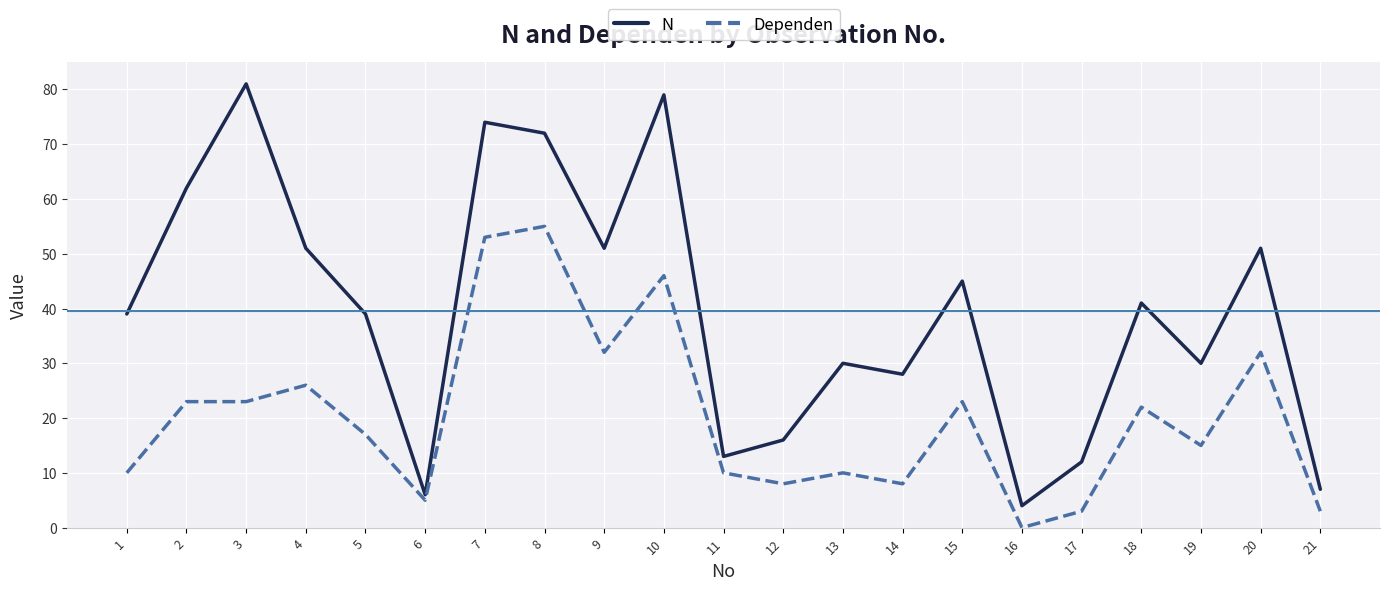

Which series has the largest total across all categories?

N